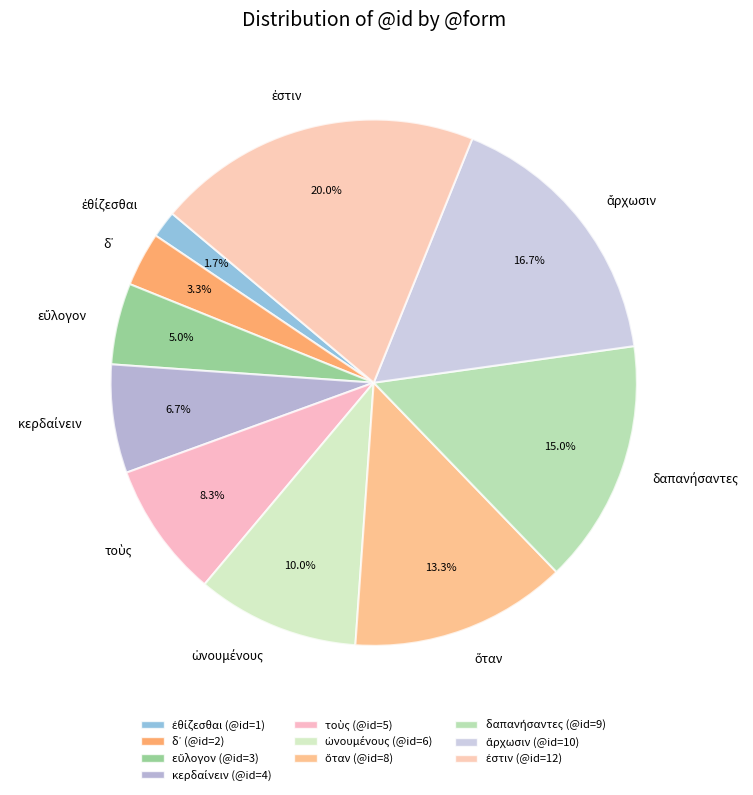

Is there any slice that represents more than half of the pie?

No